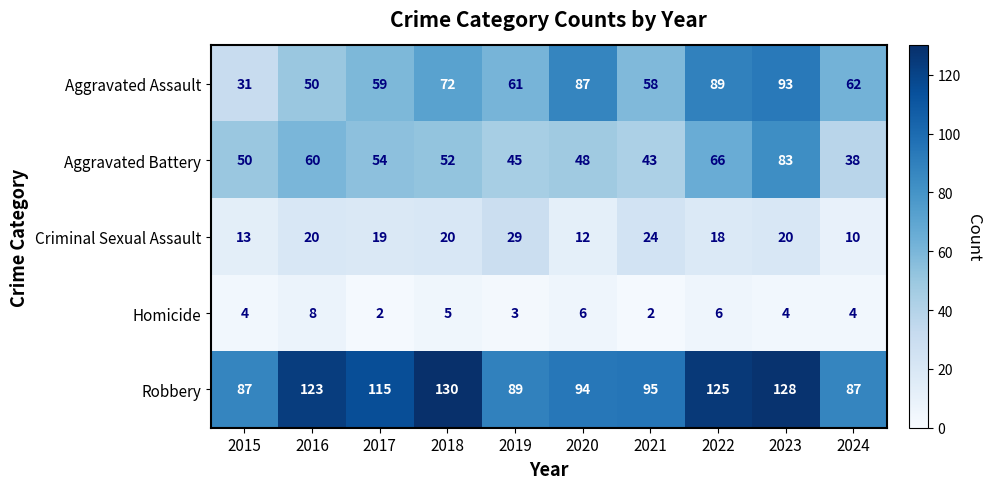

At which category is the sum across all series the highest?

2023